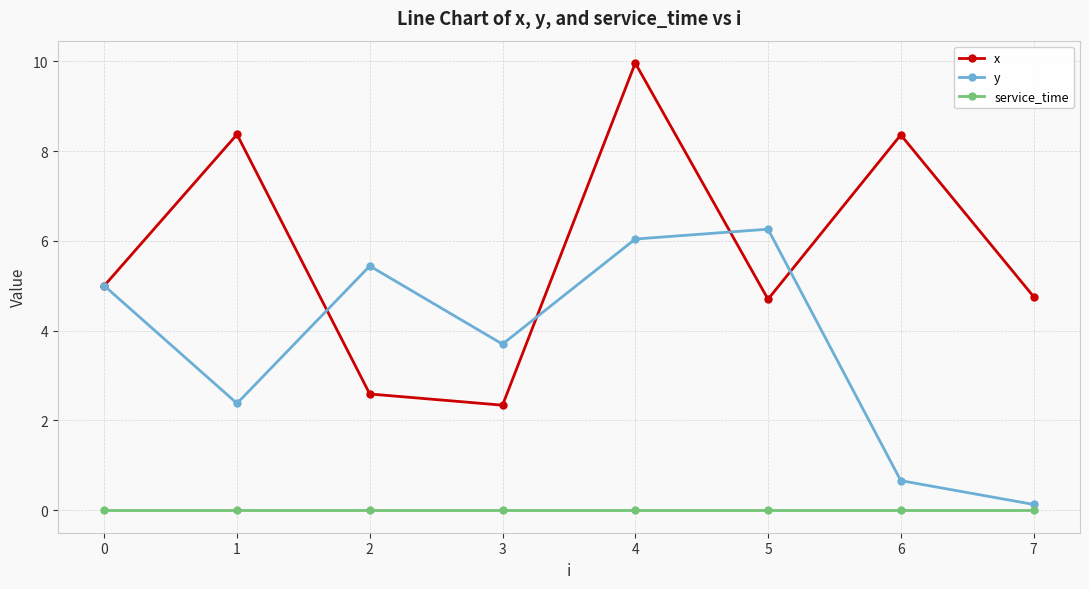

At which category is the sum across all series the highest?

4